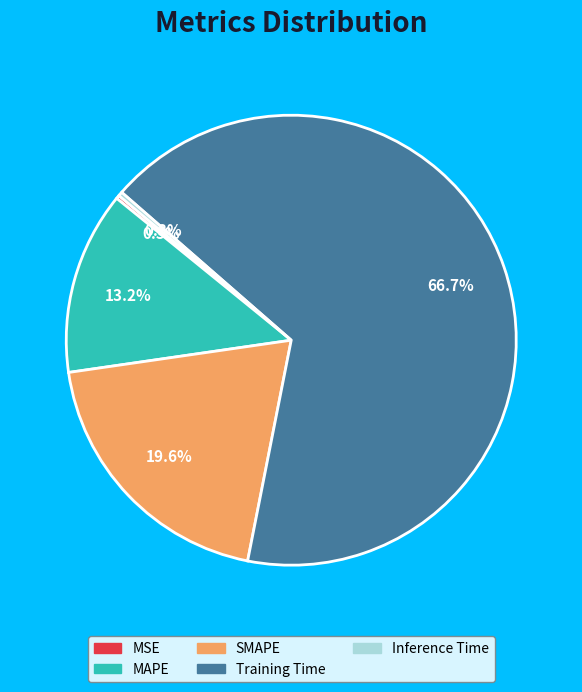

To the nearest percent, what is the difference between the largest and smallest slice percentages?

66%